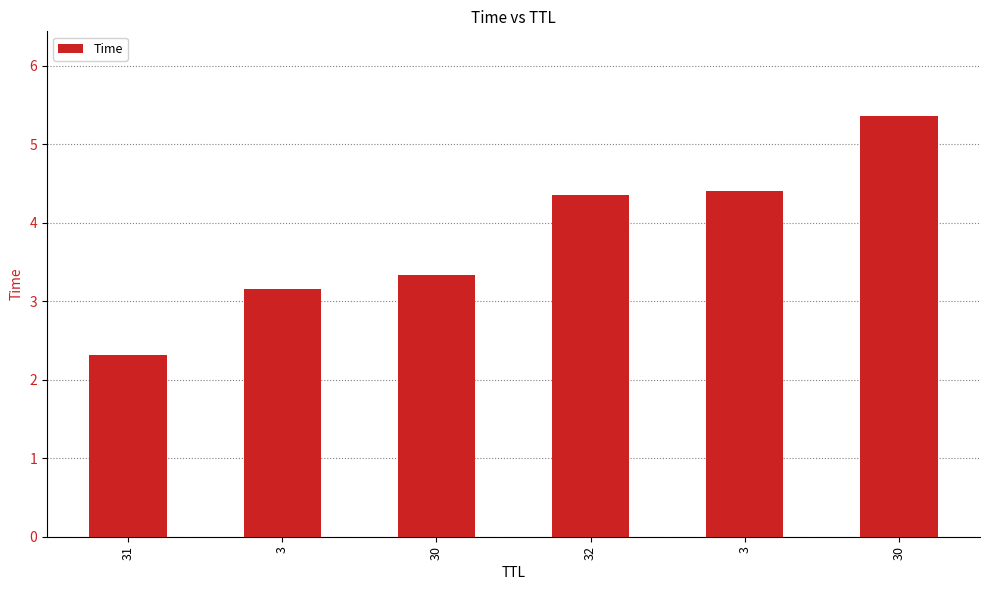

Does the chart contain stacked bars?

No